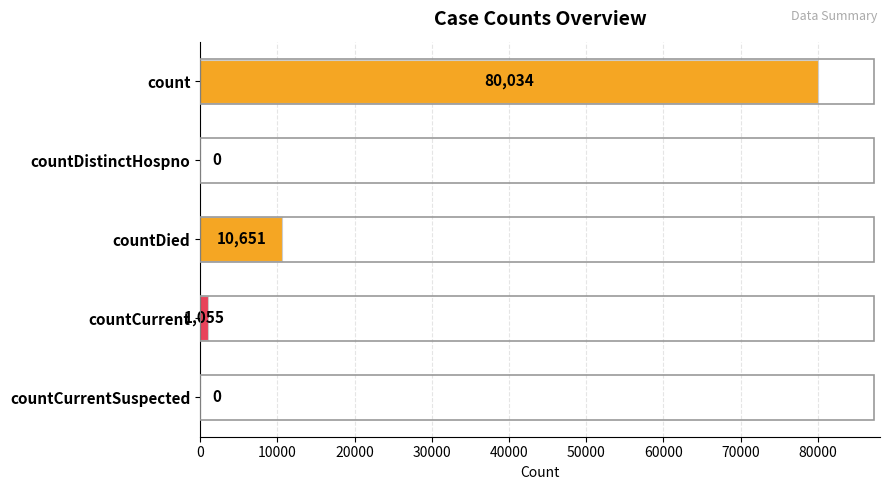

What is the sum of the values at countCurrent and countDistinctHospno?

1055